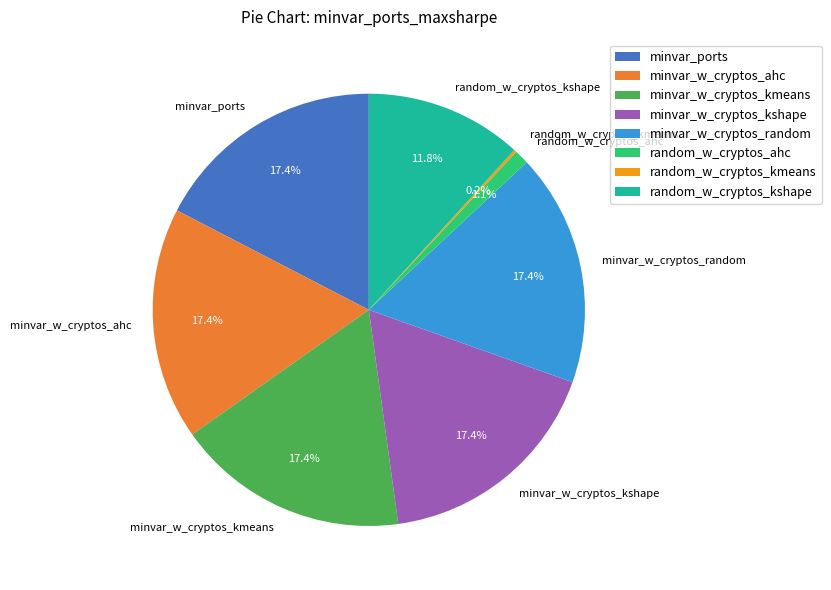

Is minvar_w_cryptos_random the majority of the pie?

No